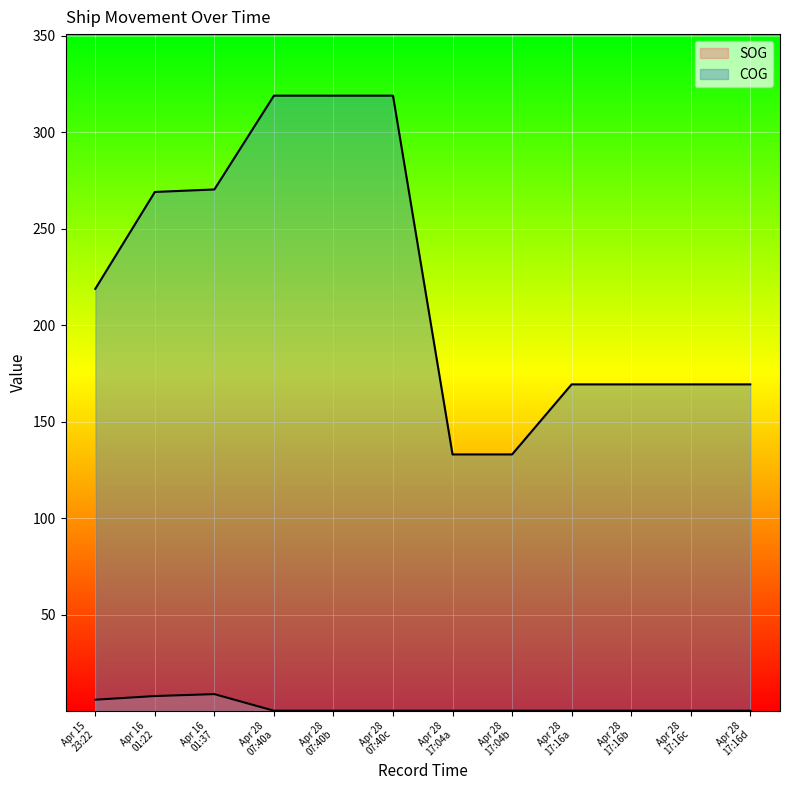

How many lines are shown in the chart?

2